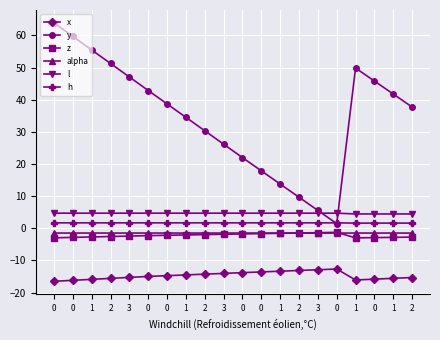

Does the chart have visible grid lines?

Yes